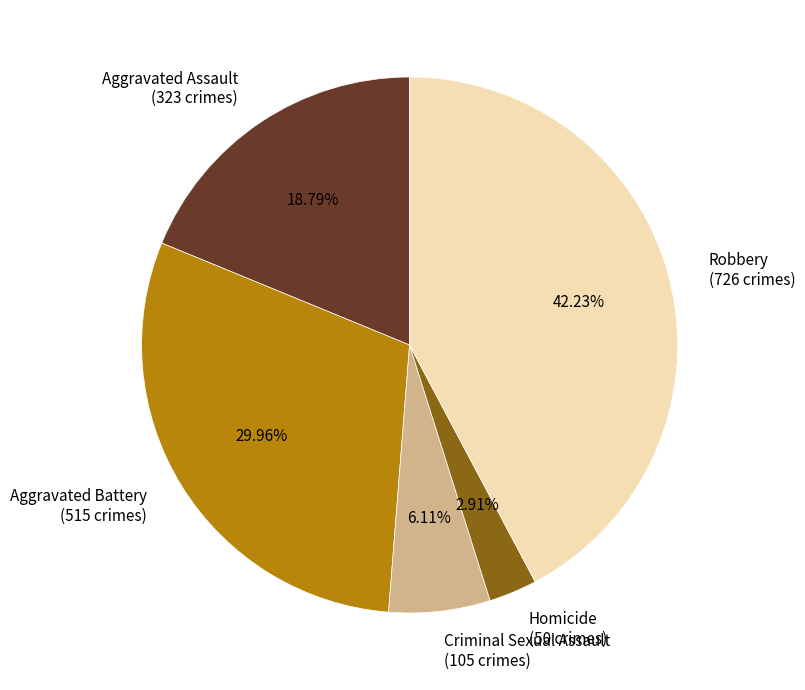

Is there a majority slice in this chart?

No